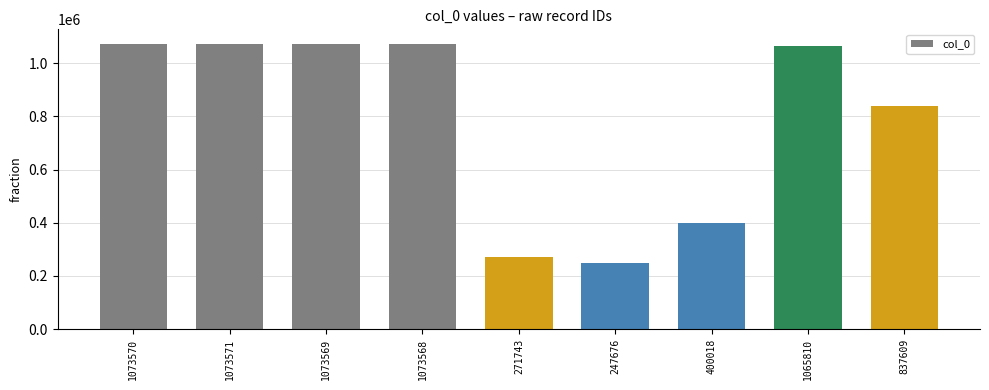

Which label corresponds to the smallest value in the chart?

247676